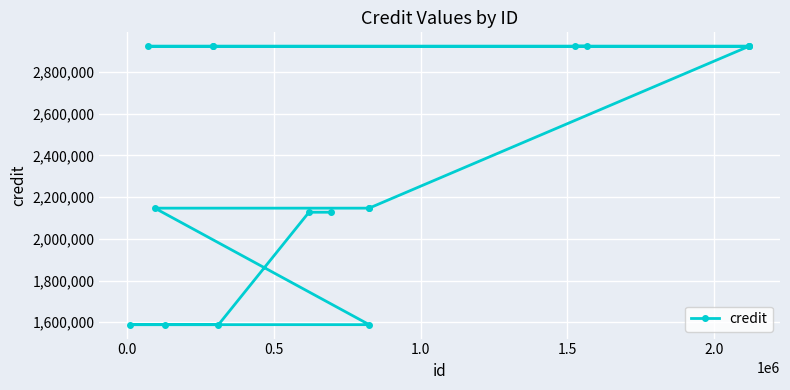

What is the difference between the maximum and minimum values?

1335679